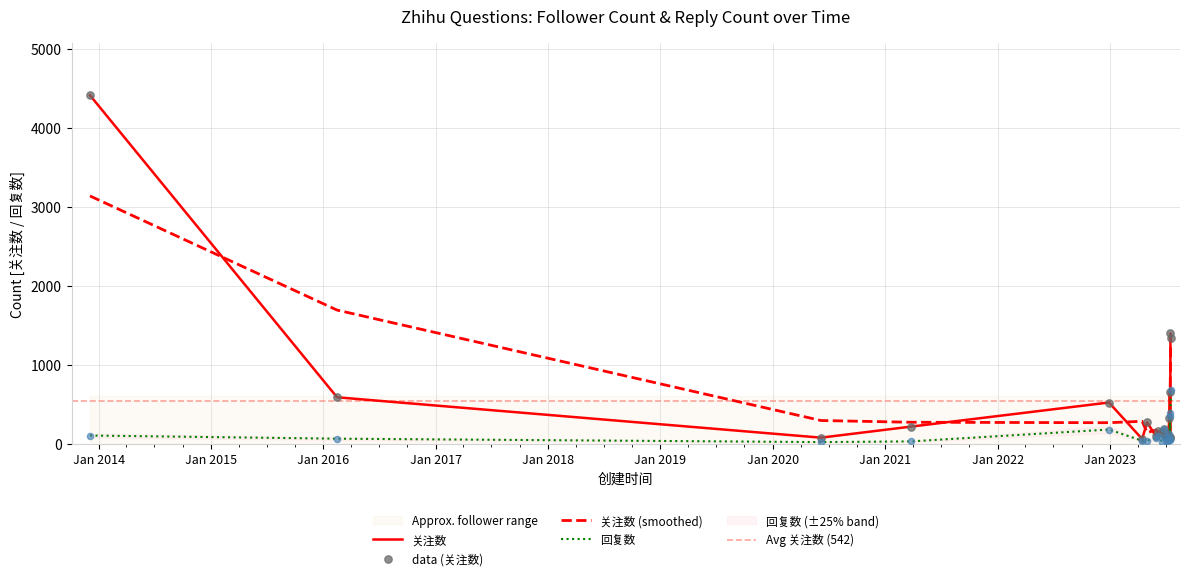

Is the value of 关注数 at 2023-07-15 greater than the value of 回复数 at 2021-03-26?

Yes